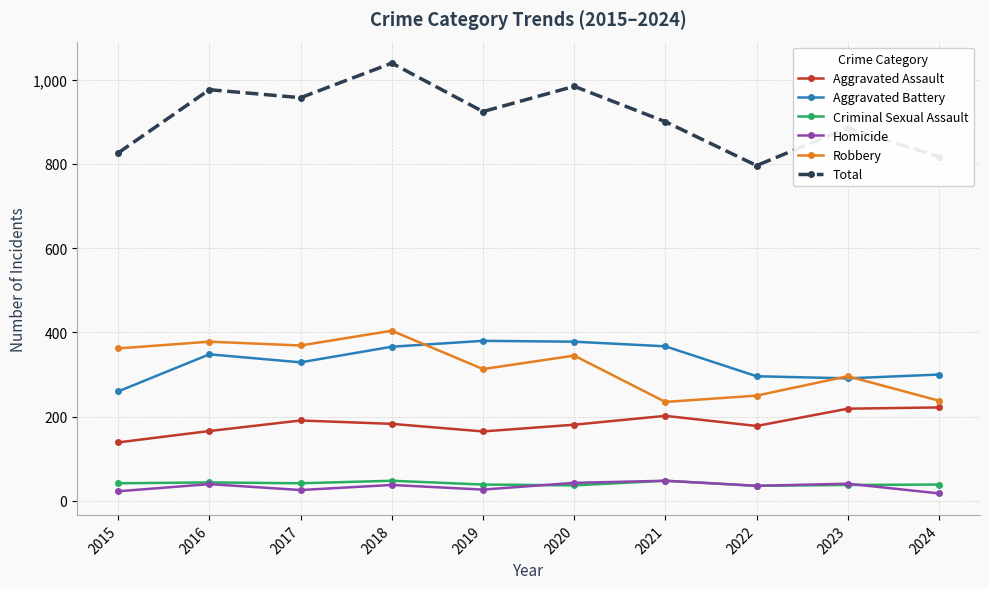

What is the minimum value for Aggravated Battery?

260